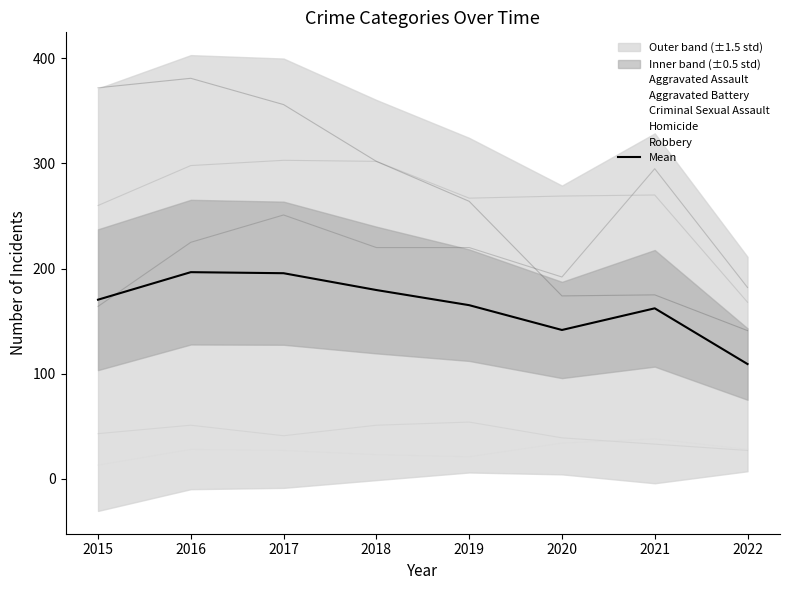

Is this an area chart (filled region under the line)?

No